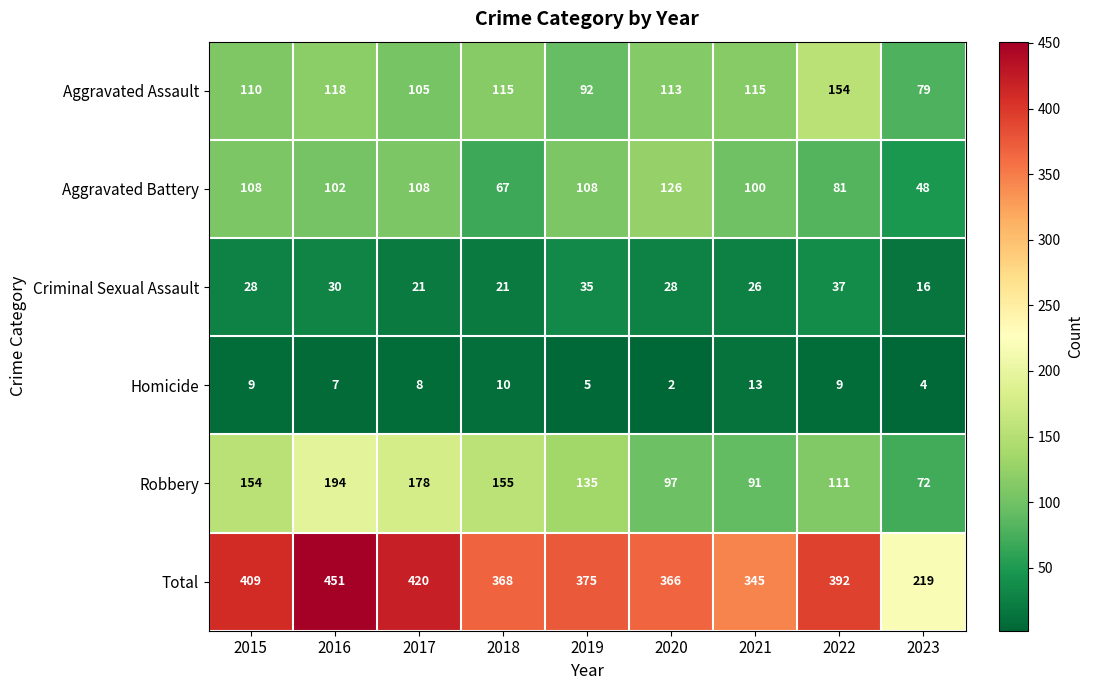

What is the difference between the Robbery values at 2022 and 2021?

20